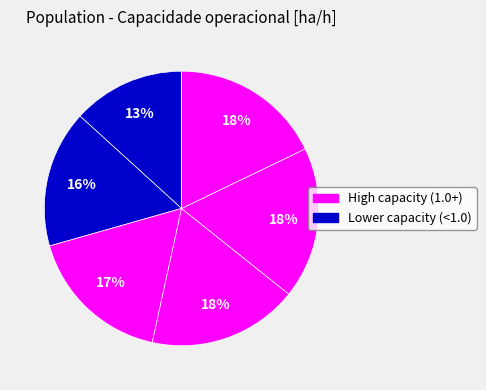

Count the number of slices in the pie.

6